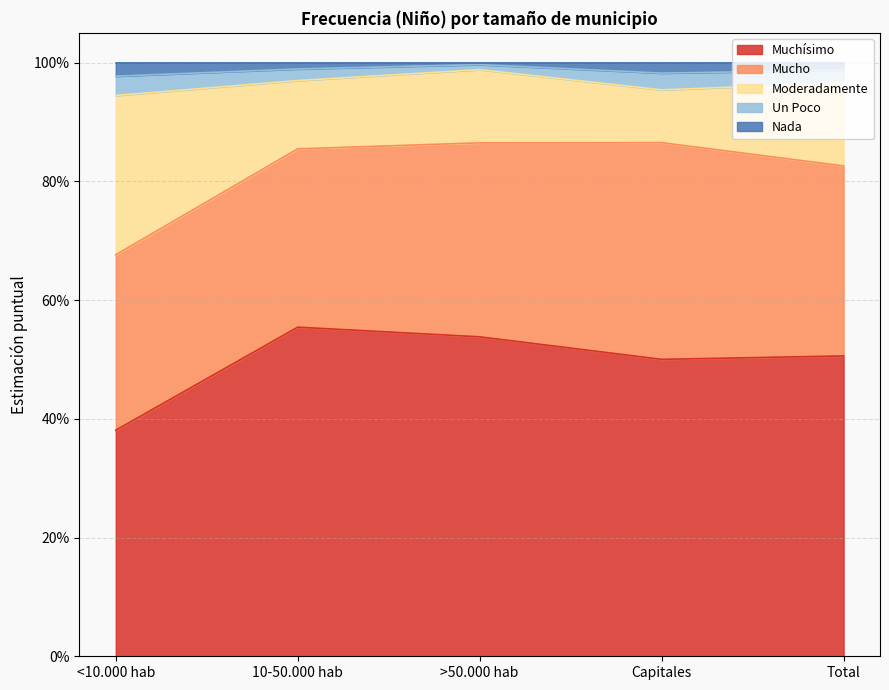

What is the sum of all Muchísimo values?

2.5